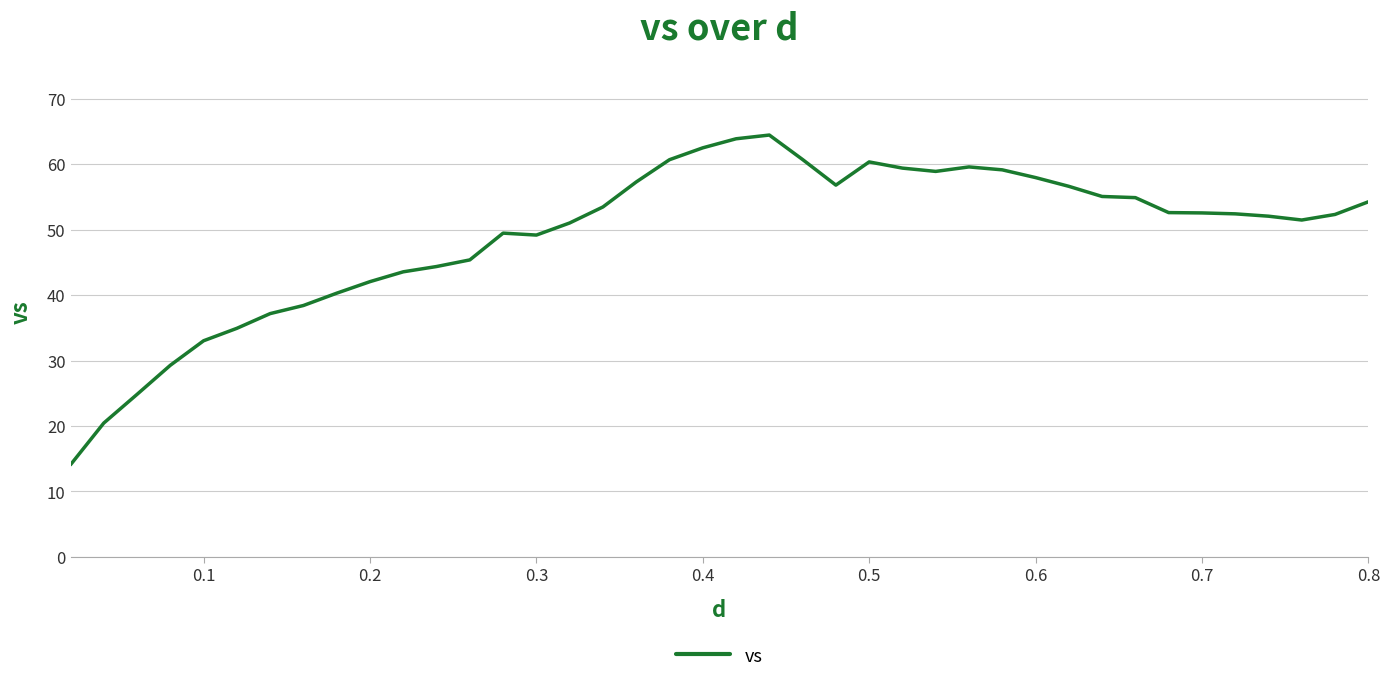

What is the greatest value displayed?

64.4